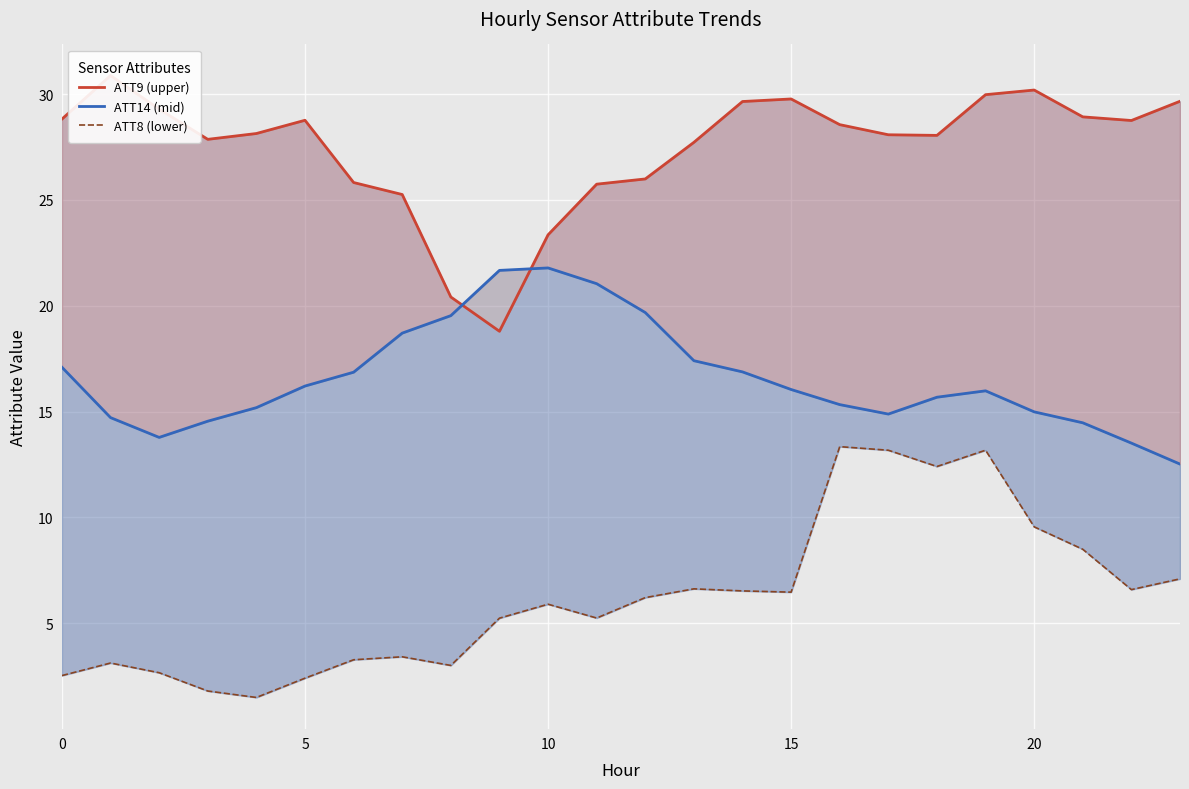

What is the value of the ATT14 (mid) point at the 22nd from the left?

14.5